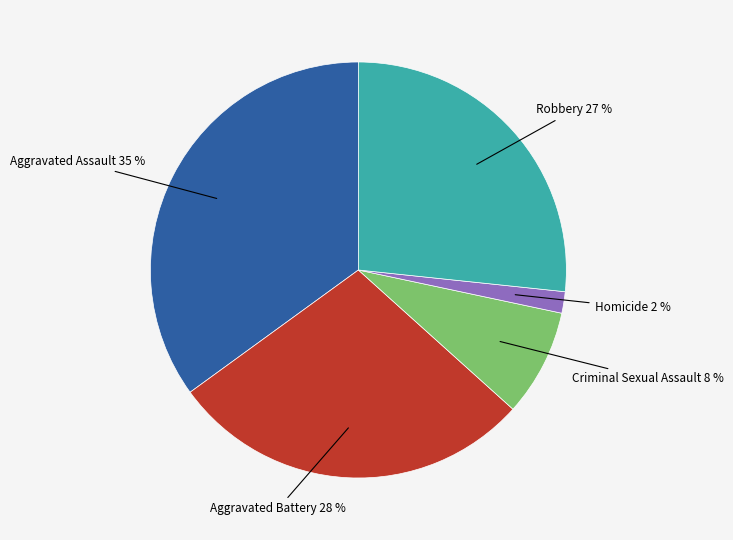

Does any single category account for the majority?

No